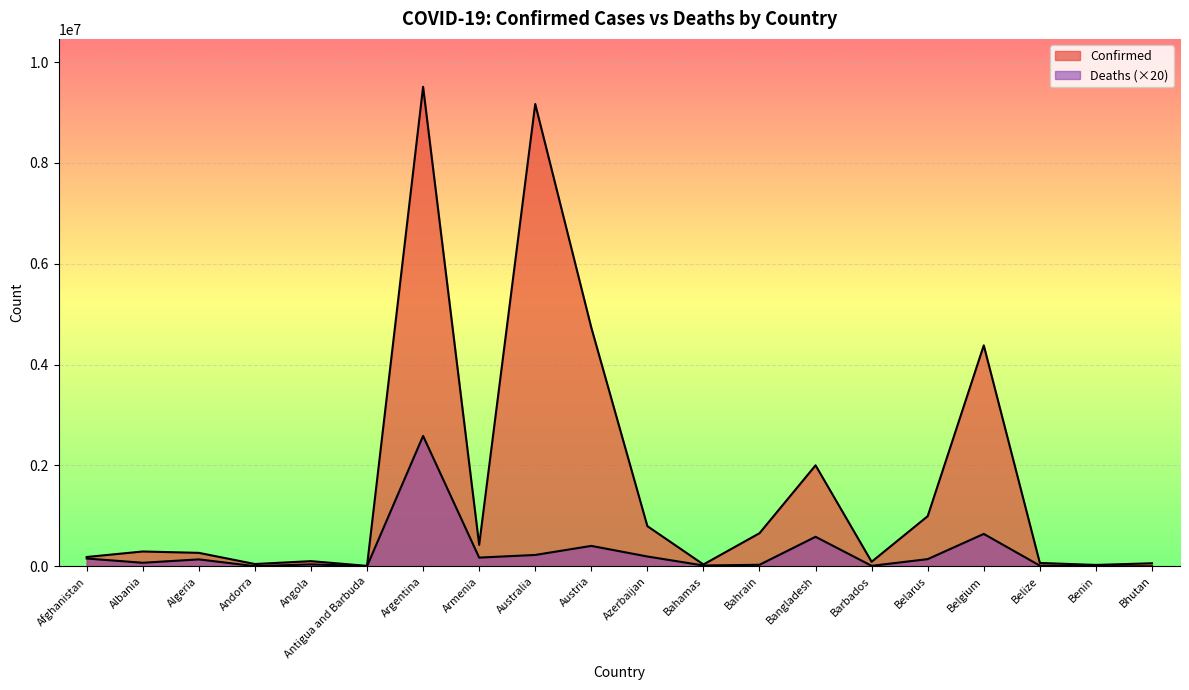

How many lines are shown in the chart?

2